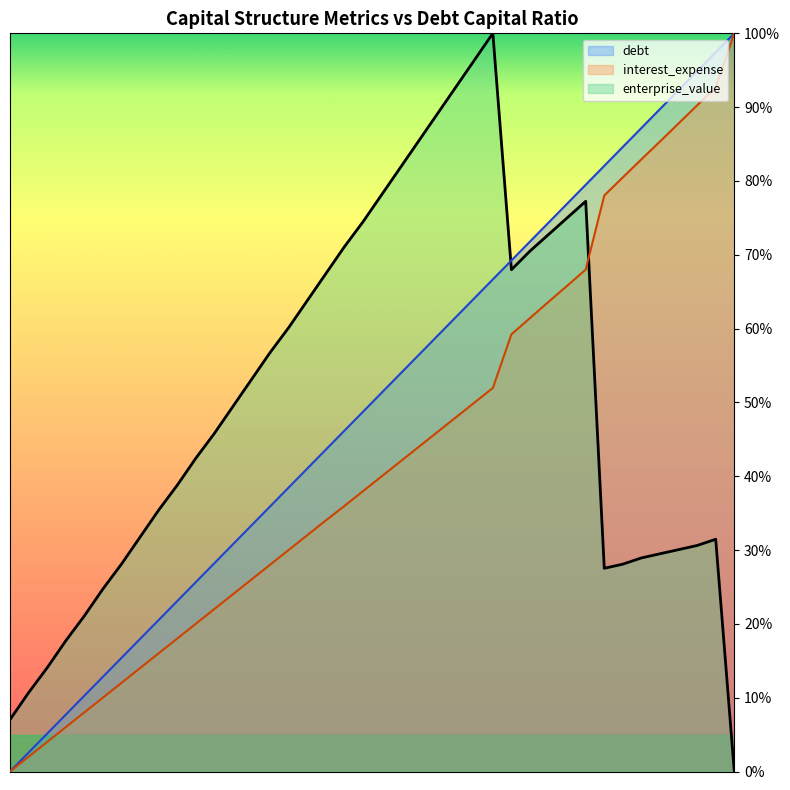

What is the greatest value displayed?

100.0